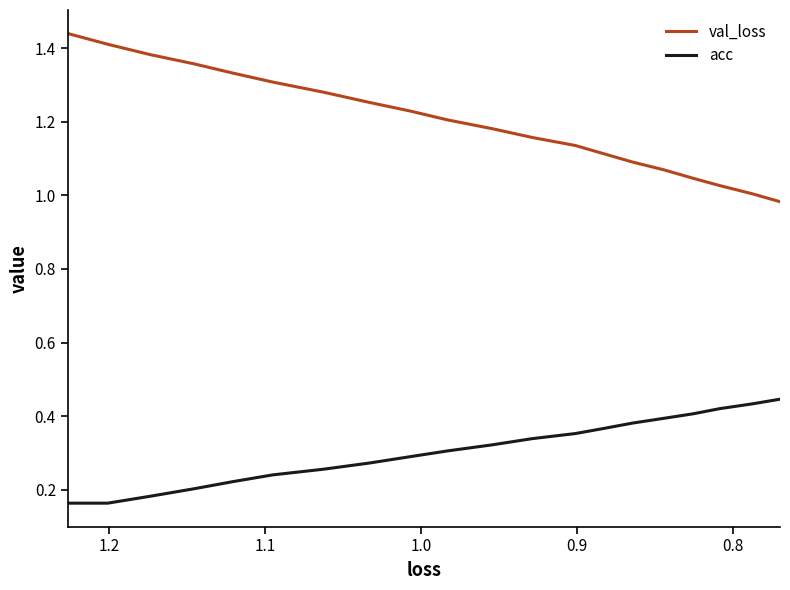

What are all the series names shown in the legend?

val_loss, acc